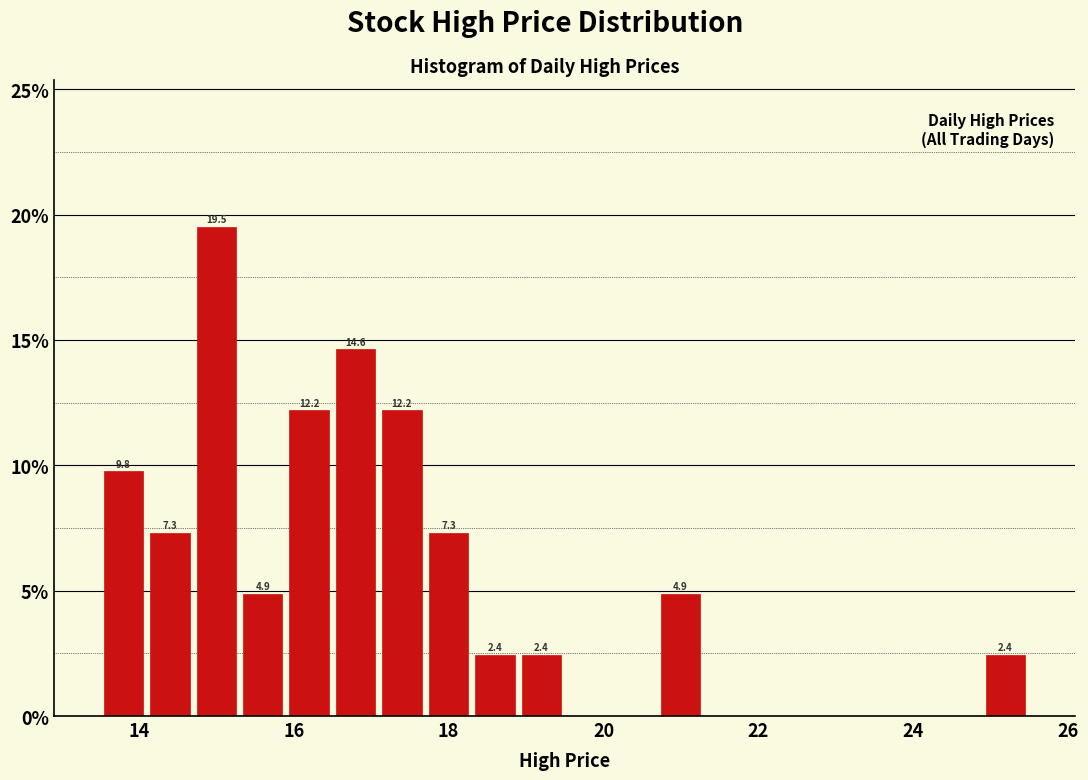

Around what value on the x-axis is the tallest bar? Give the approximate position of its centre, as read against the axis.

15.0